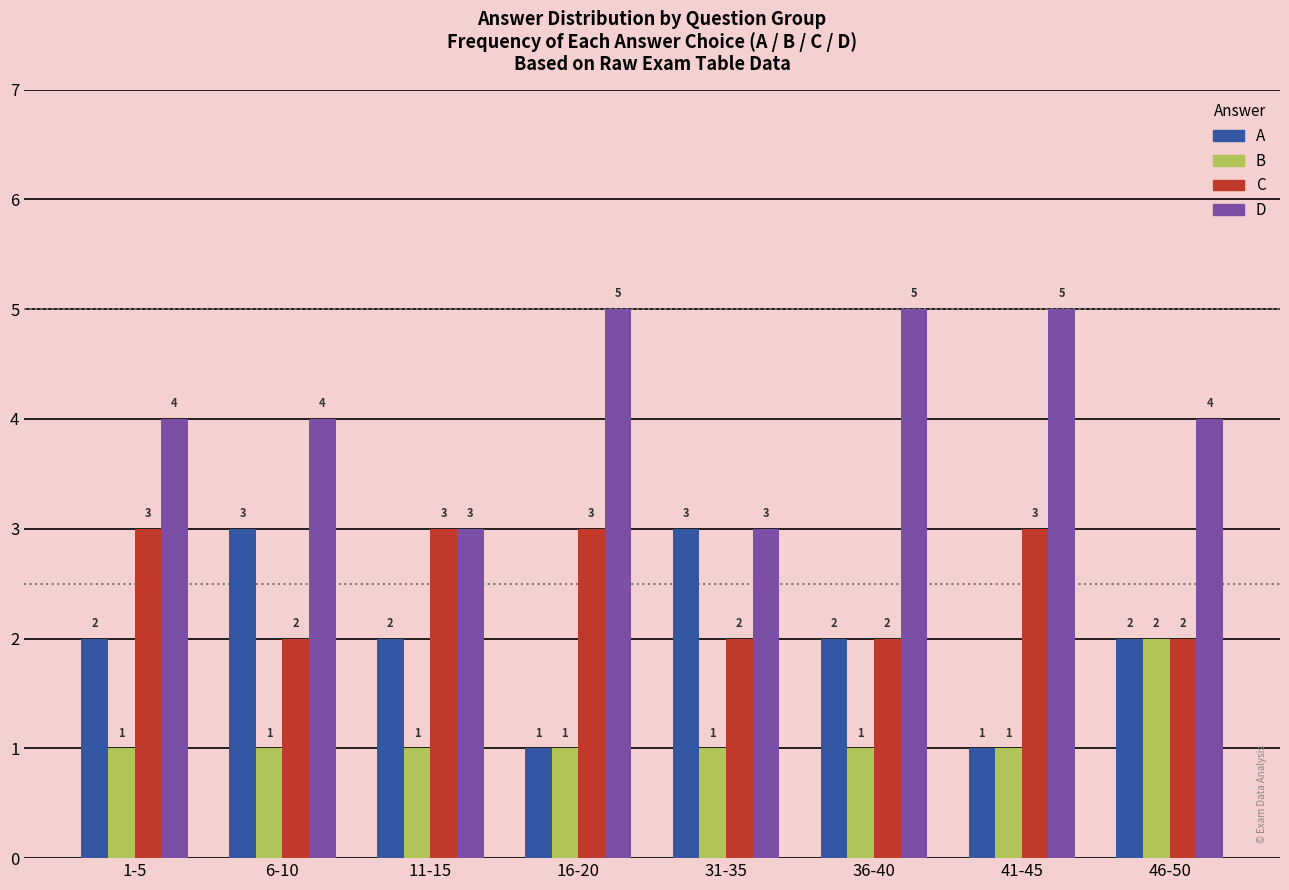

What is the difference between the maximum and minimum values in the B series?

1